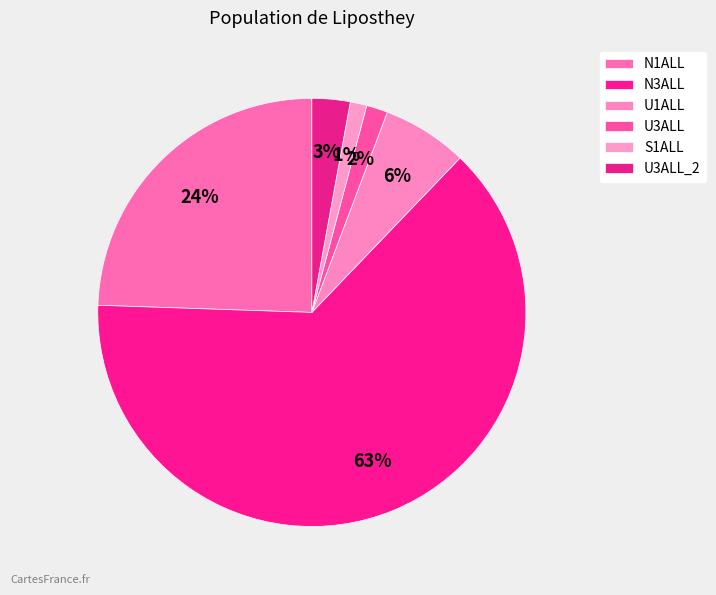

To the nearest percent, what is the difference between the largest and smallest slice percentages?

62%